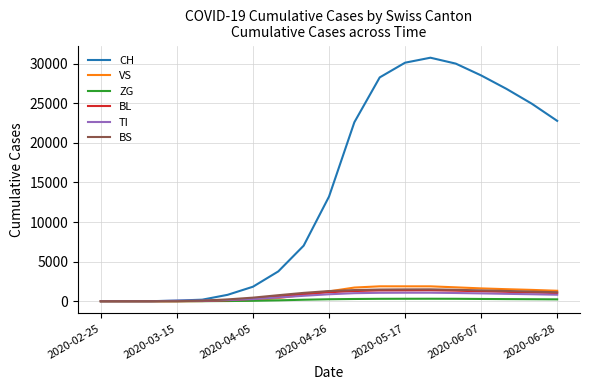

What is the maximum value for BS?

1499